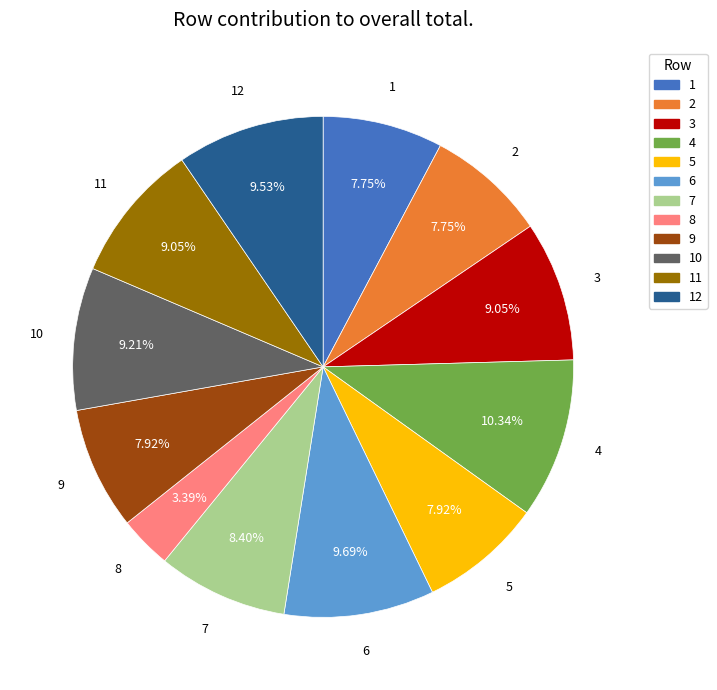

Combined, do 7 and 8 account for over 50%?

No